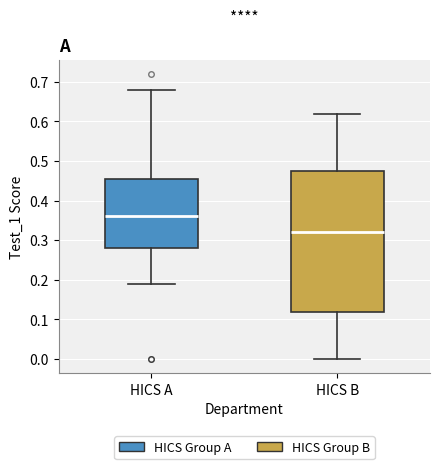

Reading left to right, read every box against the y-axis: the position of its median line, the range the box covers, and the ends of its whiskers. The values are not printed on the chart, so give them approximately, as read against the axis.

HICS A: median 0.36, box 0.28 to 0.46, whiskers 0.19 to 0.68
HICS B: median 0.32, box 0.12 to 0.48, whiskers 0.00 to 0.62